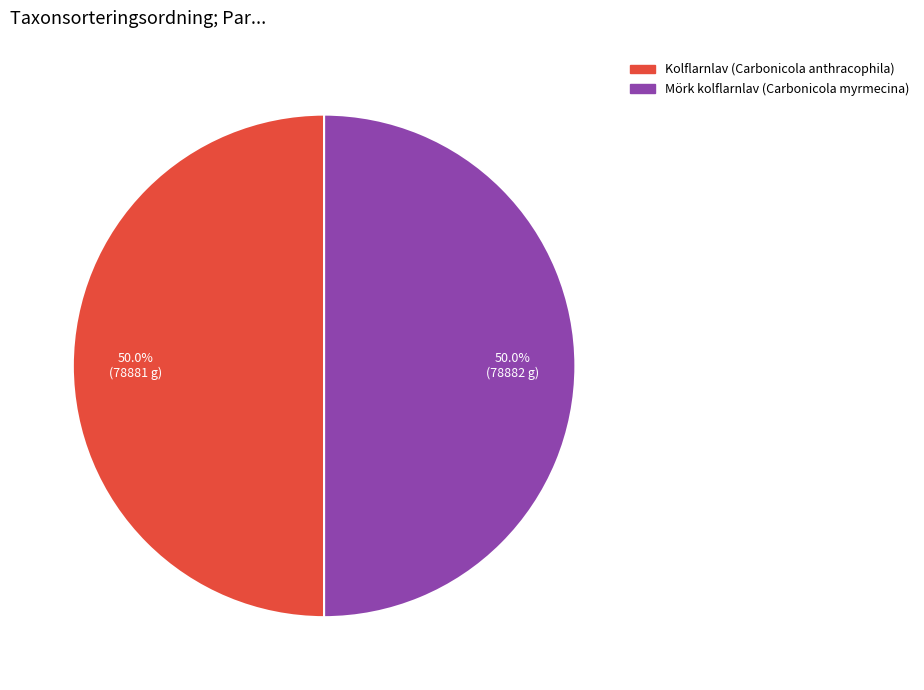

True or false: Mörk kolflarnlav (Carbonicola myrmecina) accounts for 50% of the total.

True